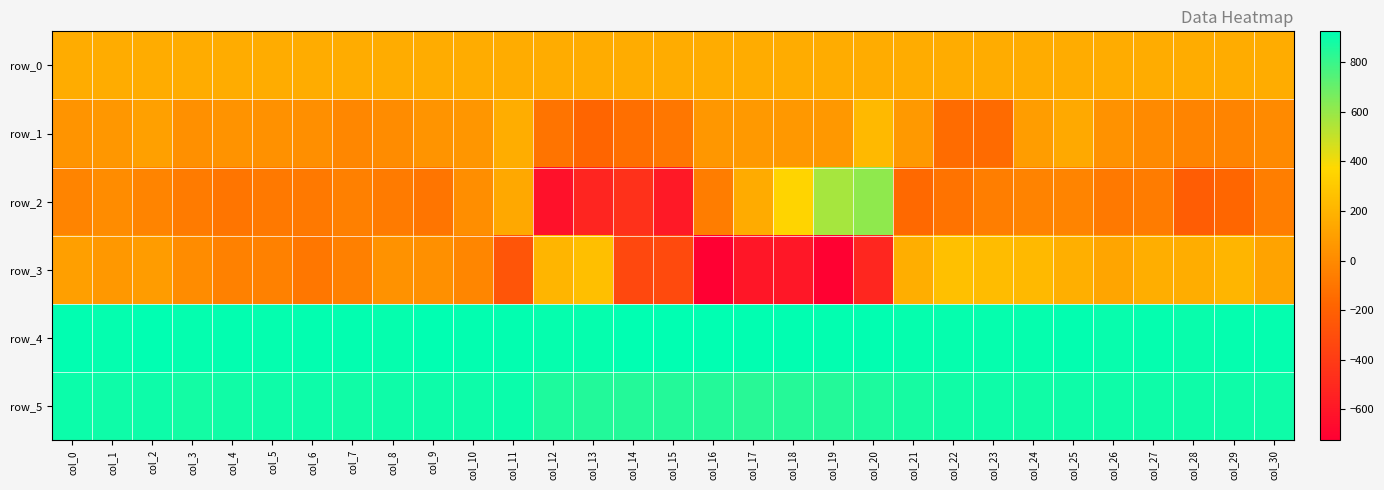

What is the lowest value of the row_0 series?

161.8